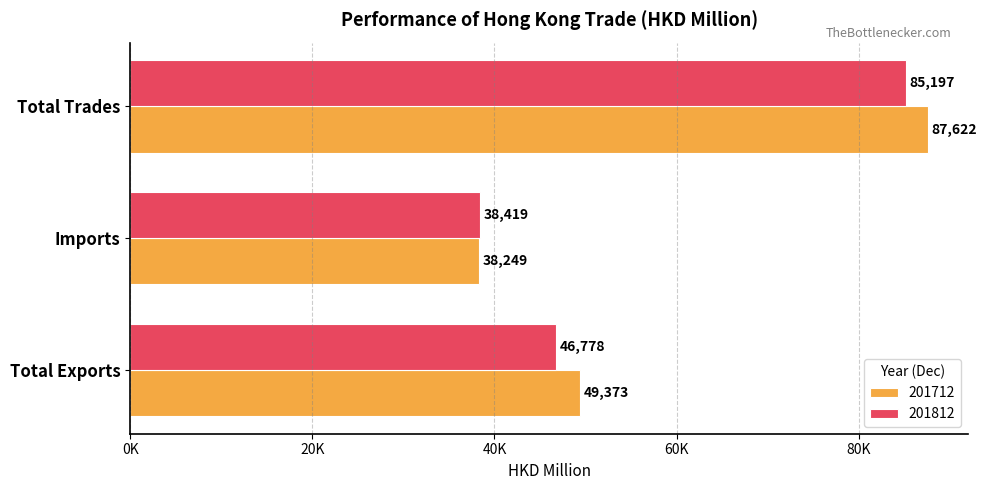

The 201712 series shows 20246.5 at Imports. True or false?

False